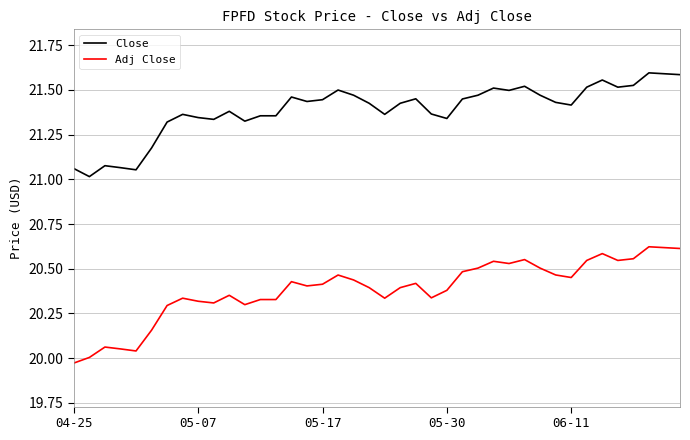

Rank the series by their maximum value, from lowest to highest.

Adj Close, Close